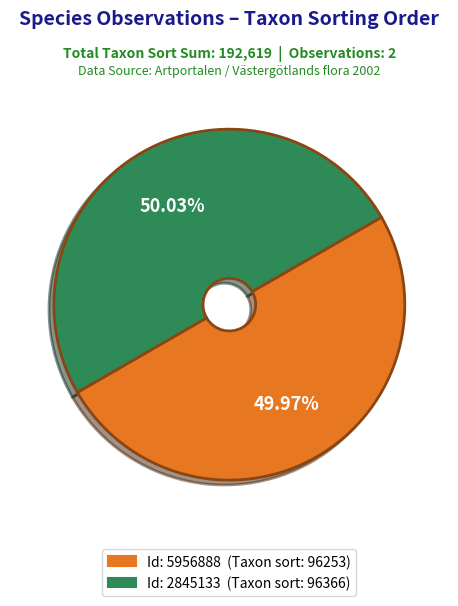

Approximately how many times larger is the value at Id: 2845133 (Taxon sort: 96366) compared to Id: 5956888 (Taxon sort: 96253)?

1.0